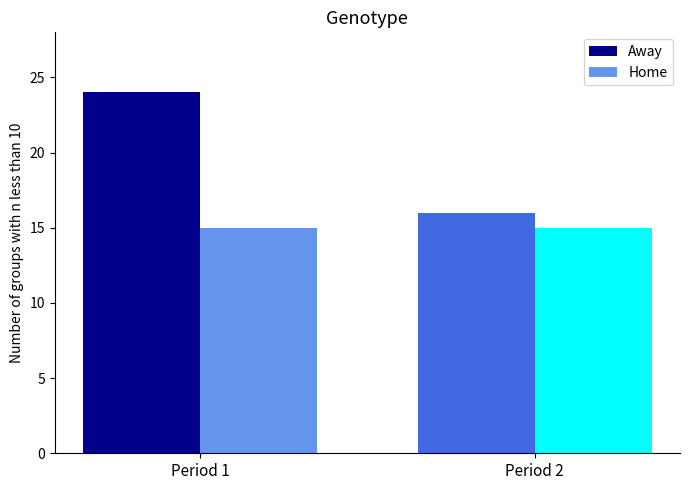

List the series in order of their peak value, lowest first.

Home, Away